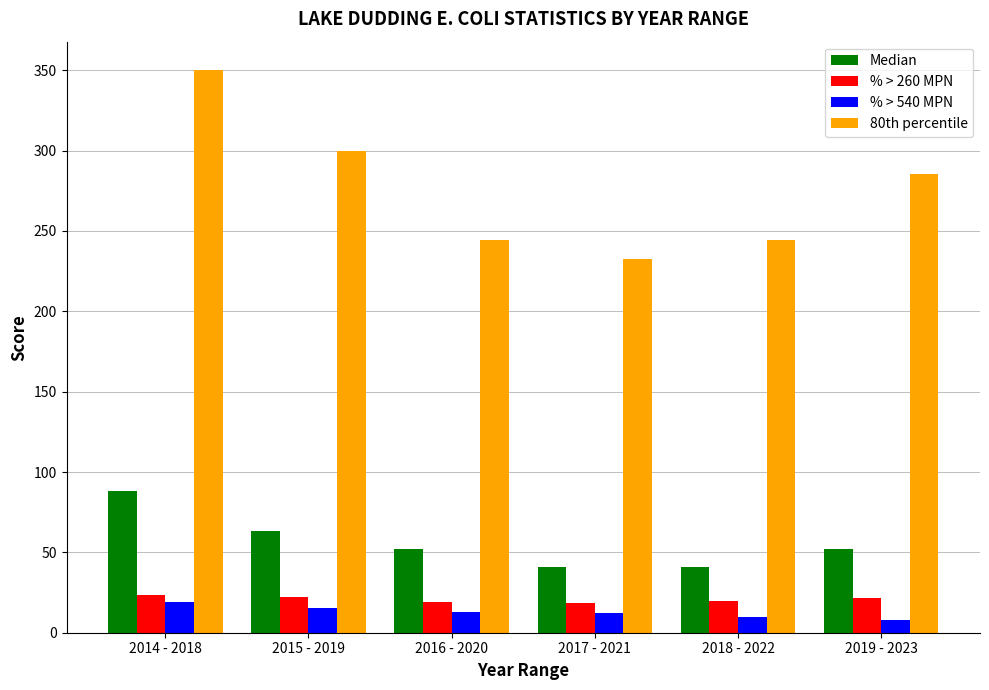

What is the difference between the second highest and second lowest values in the % > 260 MPN series?

2.9